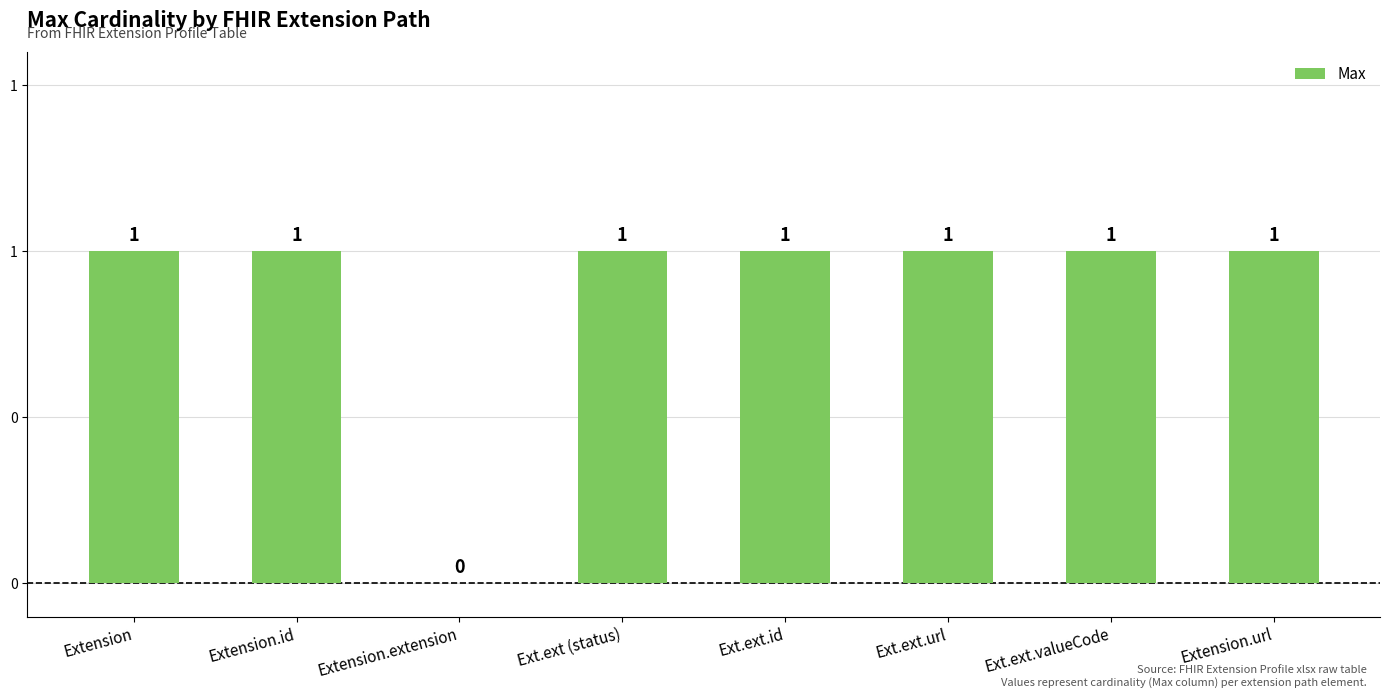

Are the bars horizontal?

No